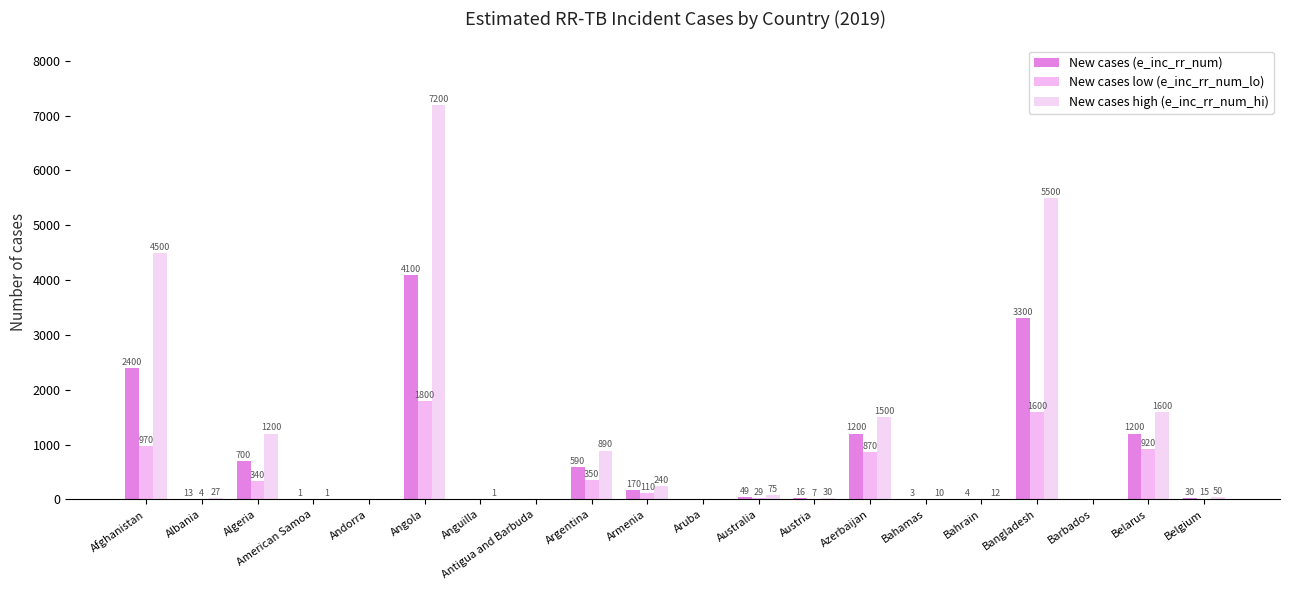

Reading left to right, what are all the values shown in this chart?

New cases (e_inc_rr_num): Afghanistan=2400	Albania=13	Algeria=700	American Samoa=1	Andorra=0	Angola=4100	Anguilla=0	Antigua and Barbuda=0	Argentina=590	Armenia=170	Aruba=0	Australia=49	Austria=16	Azerbaijan=1200	Bahamas=3	Bahrain=4	Bangladesh=3300	Barbados=0	Belarus=1200	Belgium=30
New cases low (e_inc_rr_num_lo): Afghanistan=970	Albania=4	Algeria=340	American Samoa=0	Andorra=0	Angola=1800	Anguilla=0	Antigua and Barbuda=0	Argentina=350	Armenia=110	Aruba=0	Australia=29	Austria=7	Azerbaijan=870	Bahamas=0	Bahrain=0	Bangladesh=1600	Barbados=0	Belarus=920	Belgium=15
New cases high (e_inc_rr_num_hi): Afghanistan=4500	Albania=27	Algeria=1200	American Samoa=1	Andorra=0	Angola=7200	Anguilla=1	Antigua and Barbuda=0	Argentina=890	Armenia=240	Aruba=0	Australia=75	Austria=30	Azerbaijan=1500	Bahamas=10	Bahrain=12	Bangladesh=5500	Barbados=0	Belarus=1600	Belgium=50